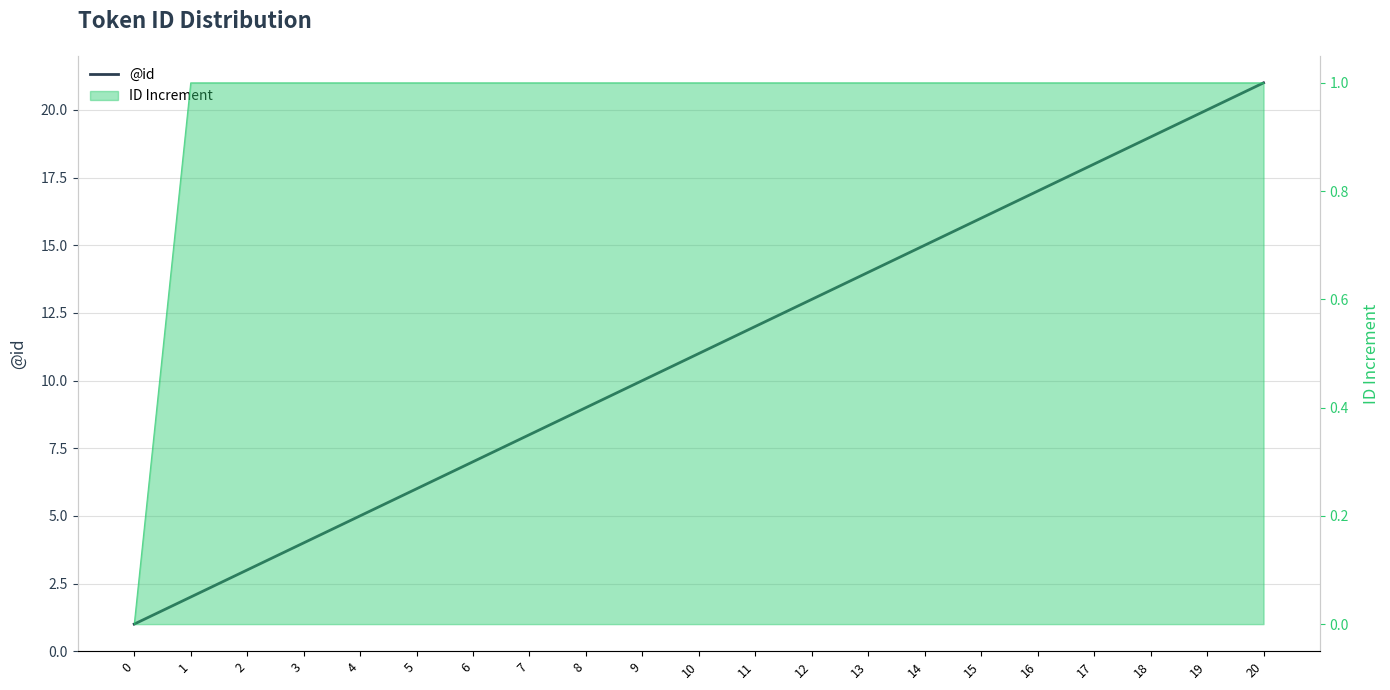

What is the change in value from 4 to 5?

+1